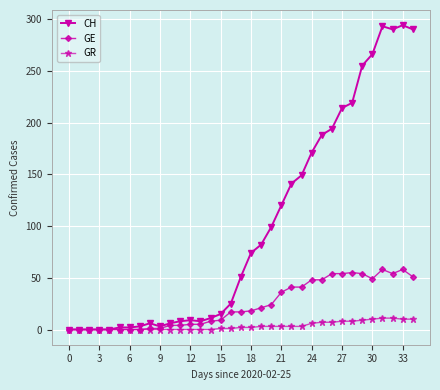

Which series has the widest spread of values?

CH